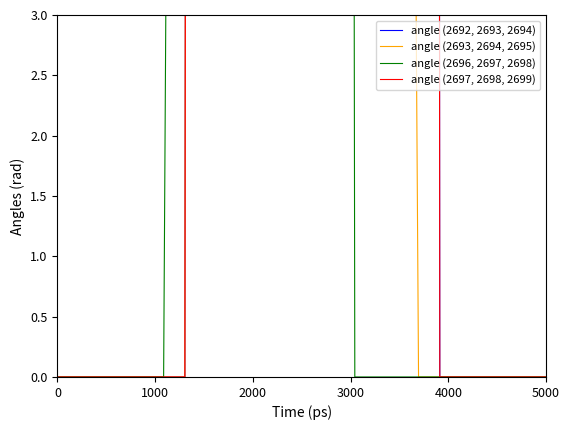

Which series has the widest spread of values?

angle (2692, 2693, 2694)